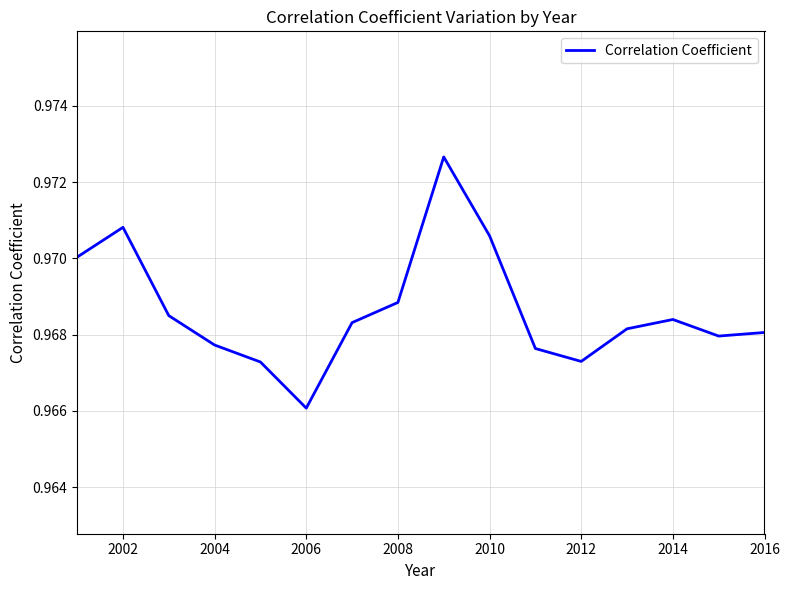

Does the chart display data point markers on the line(s)?

No